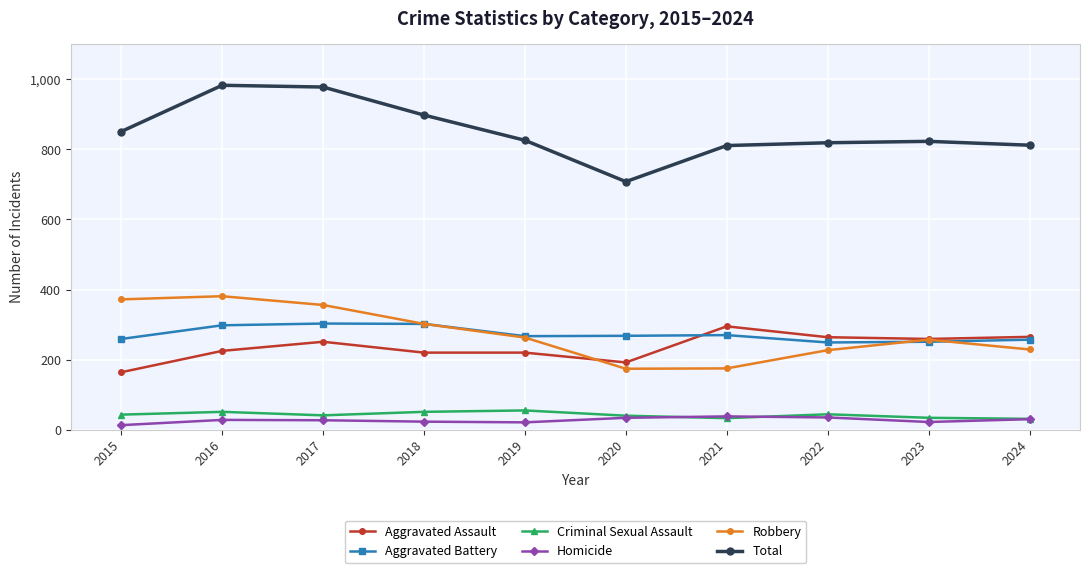

True or false: Total and Criminal Sexual Assault intersect in this chart.

False